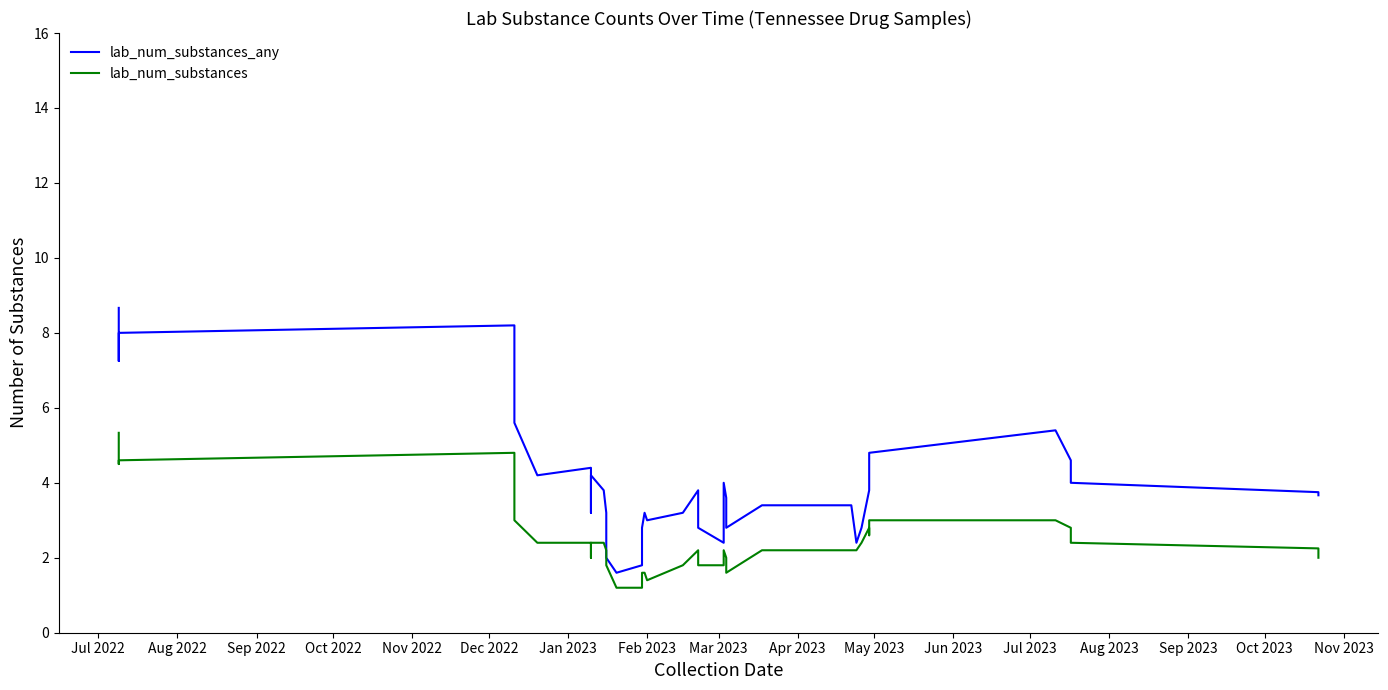

Reading left to right, transcribe all the data shown in this chart.

lab_num_substances_any: 8.7	7.2	8.0	8.2	5.6	4.2	4.4	3.2	3.6	4.2	3.8	3.2	2.4	2.0	1.6	1.8	2.8	3.2	3.0	3.2	3.8	2.8	2.4	4.0	3.6	2.8	3.4	3.4	2.4	2.8	3.8	4.0	4.8	4.8	5.4	4.6	4.0	3.8	3.7
lab_num_substances: 5.3	4.5	4.6	4.8	3.0	2.4	2.4	2.0	2.0	2.4	2.4	2.2	1.8	1.8	1.2	1.2	1.6	1.6	1.4	1.8	2.2	1.8	1.8	2.2	2.0	1.6	2.2	2.2	2.2	2.4	2.8	2.6	3.0	3.0	3.0	2.8	2.4	2.2	2.0